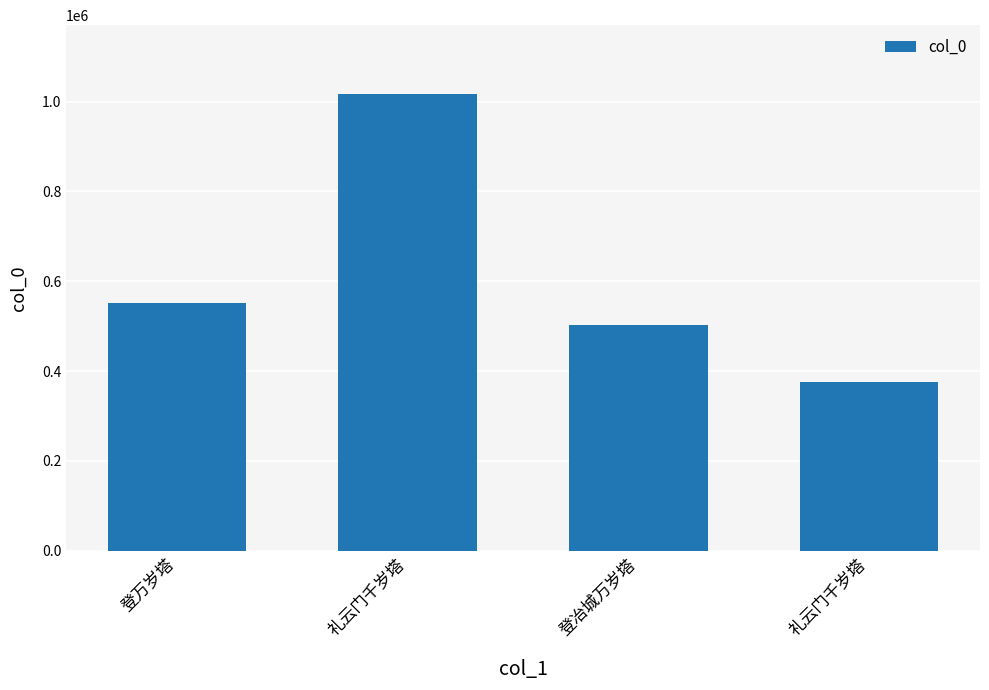

What is the ratio of the value at 登冶城万岁塔 to the value at 登万岁塔?

0.9